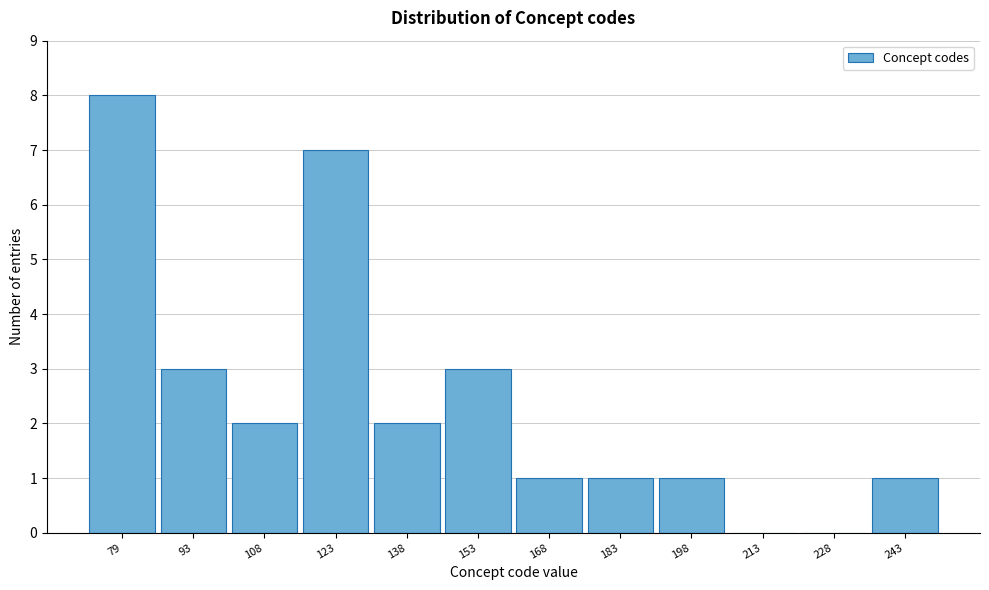

Reading left to right, transcribe all the data shown in this chart.

79=8	93=3	108=2	123=7	138=2	153=3	168=1	183=1	198=1	213=0	228=0	243=1